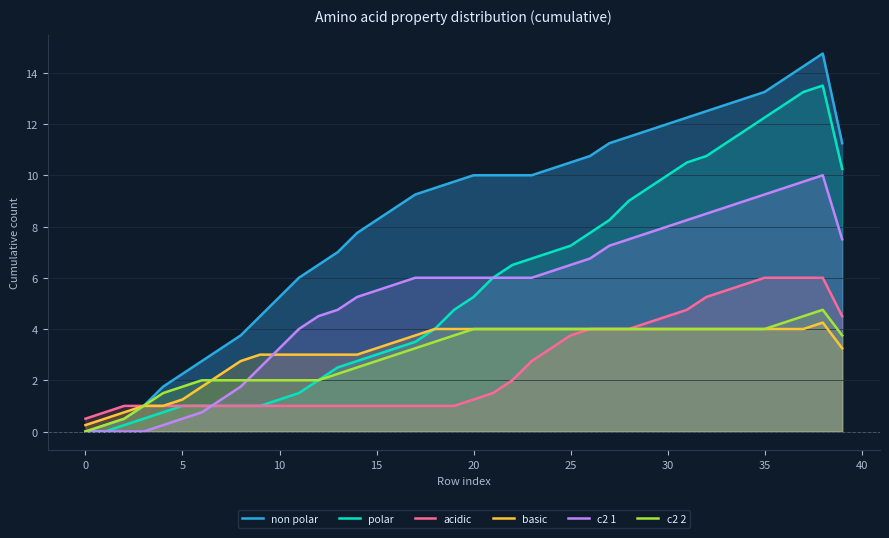

Rank the series at 11 from lowest to highest value.

acidic, polar, c2 2, basic, c2 1, non polar